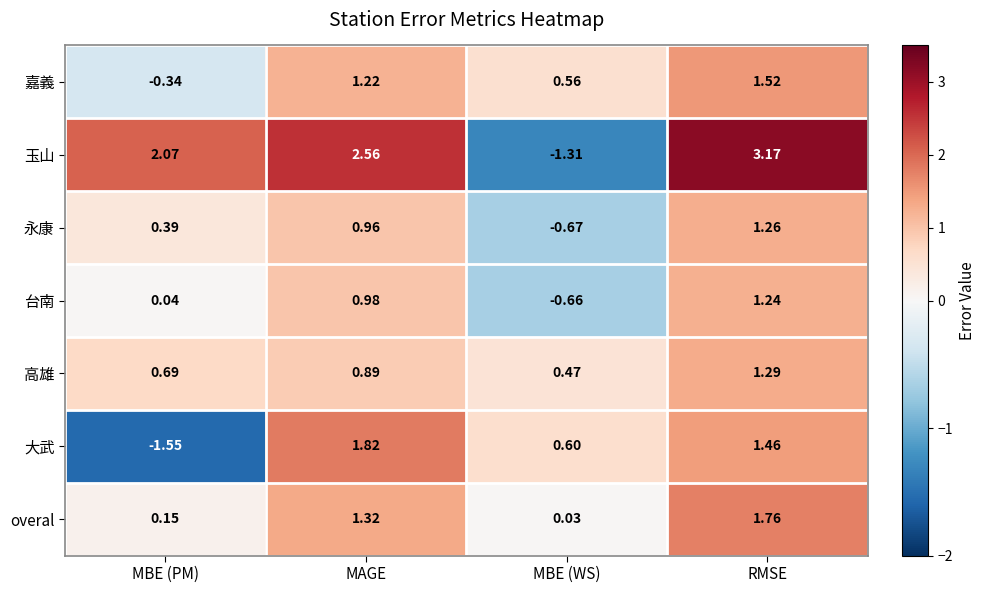

Which series has the largest range (max minus min)?

玉山